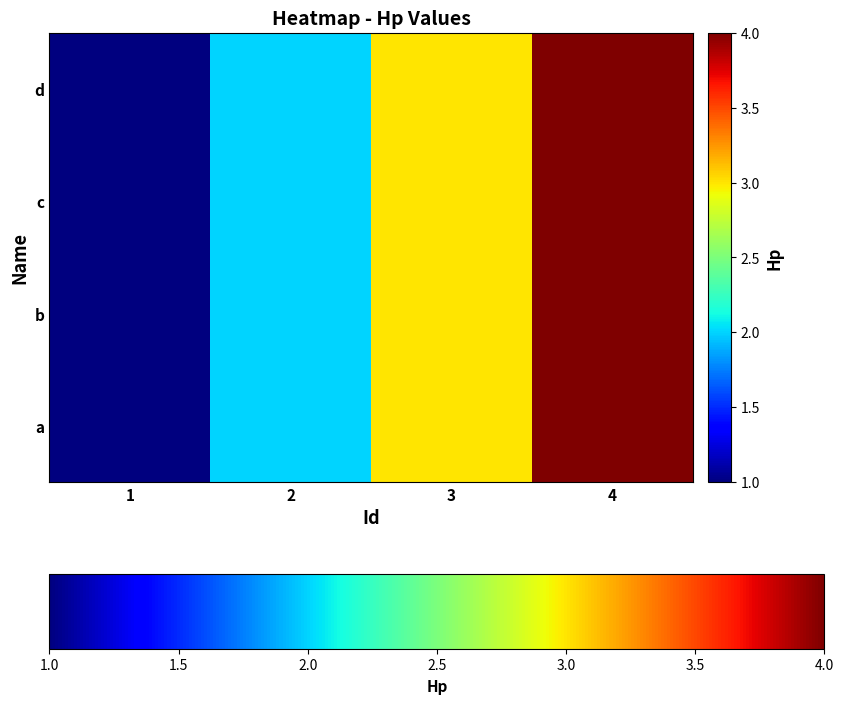

Reading left to right, what are all the values shown in this chart?

a: 1=1	2=2	3=3	4=4
b: 1=1	2=2	3=3	4=4
c: 1=1	2=2	3=3	4=4
d: 1=1	2=2	3=3	4=4